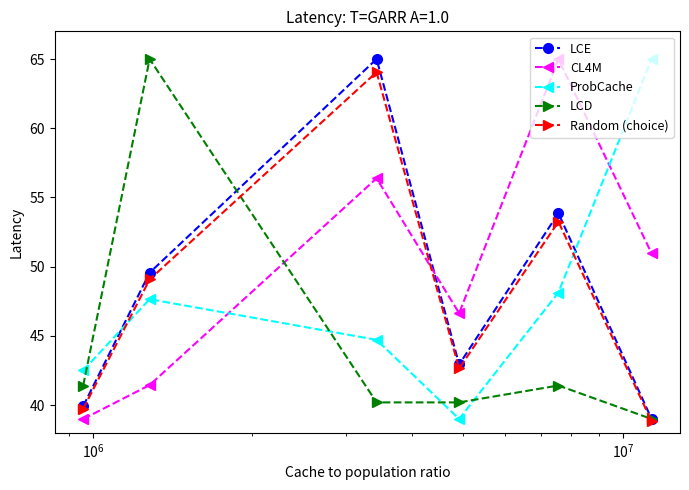

What is the value of the LCE point at the 5th from the left?

53.9